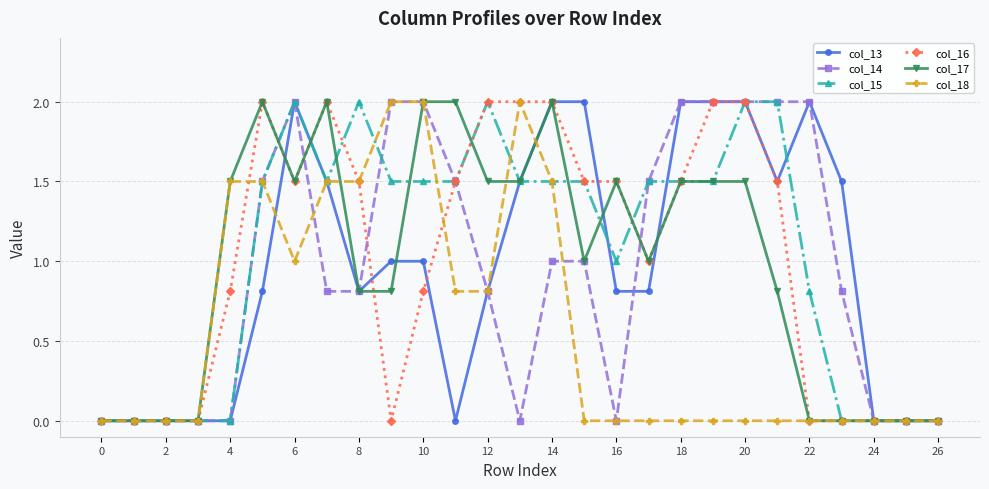

Which series has the largest total across all categories?

col_15